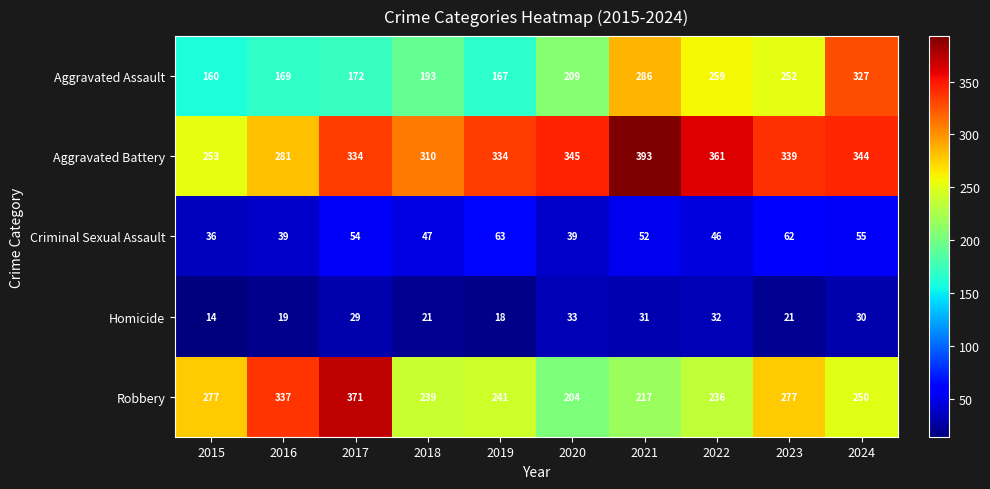

How many series are shown in this chart?

5